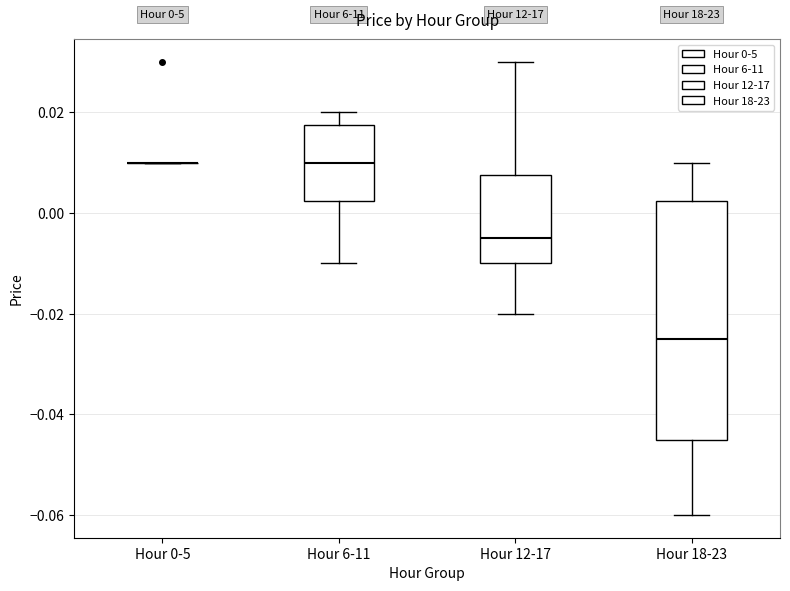

Comparing the boxes themselves (not the whiskers), which one is the tallest?

Hour 18-23